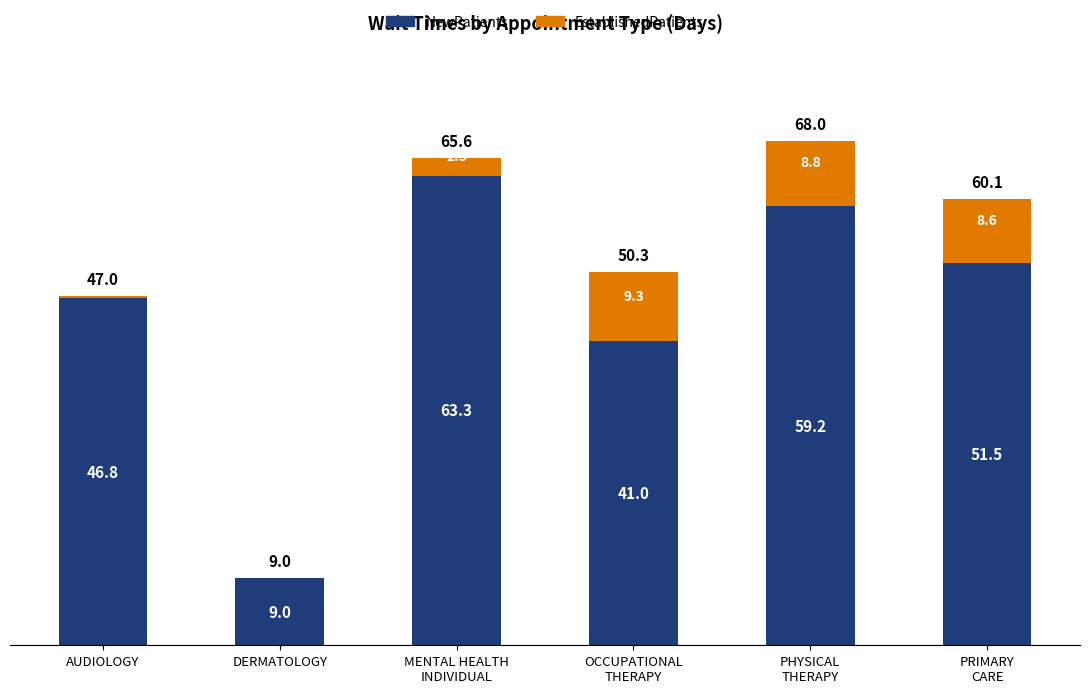

What is the sum of all NewPatients values?

270.8